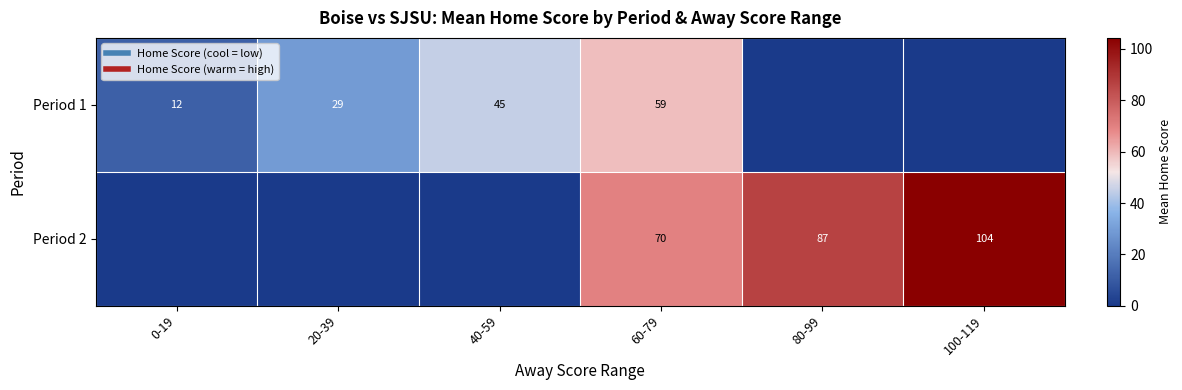

Where is Period 2 nearest to the value 52?

60-79